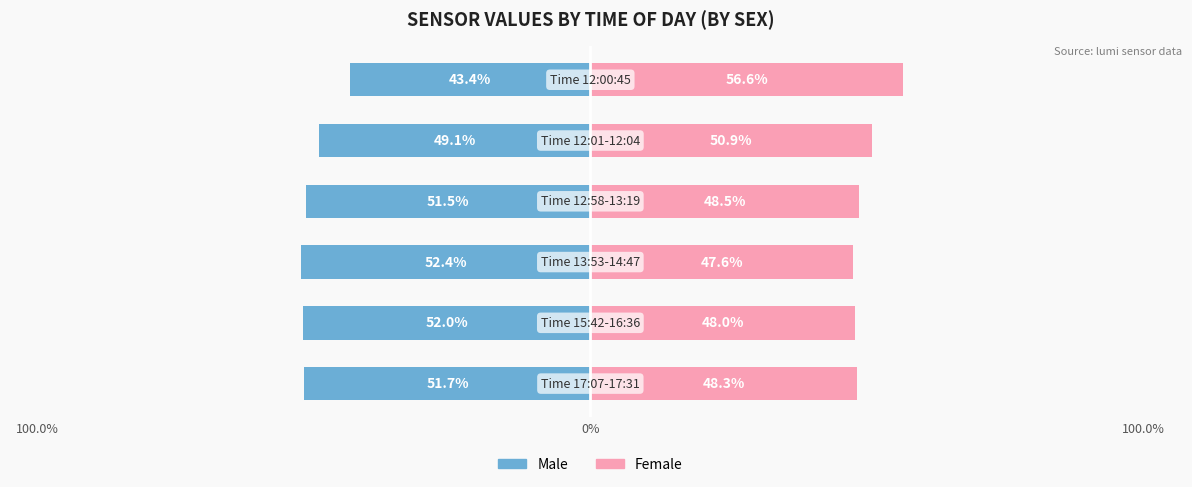

Which series has the largest range (max minus min)?

Male